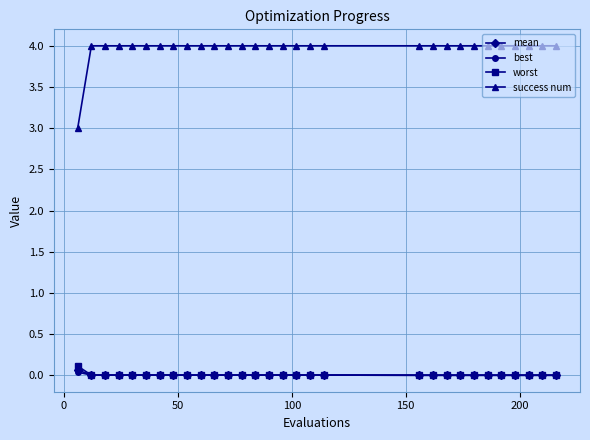

Does the chart display data point markers on the line(s)?

Yes